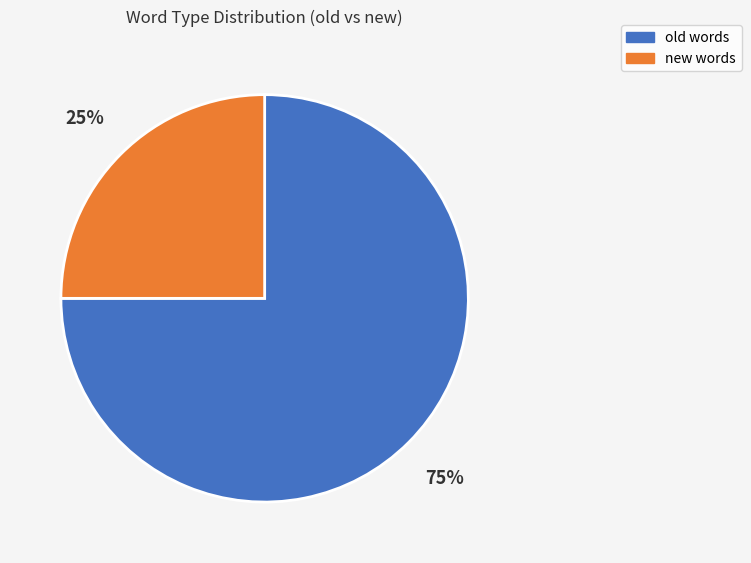

Approximately how many times larger is the value at old compared to new?

3.0